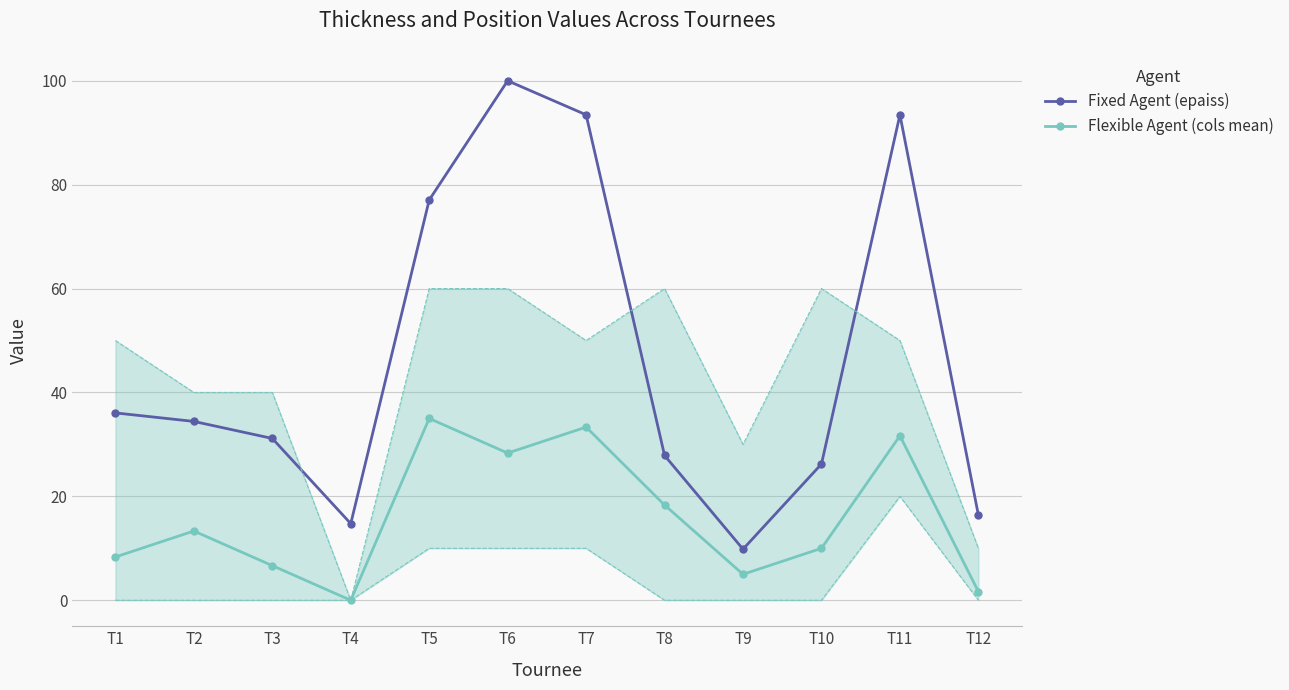

Where is the first local minimum for Flexible Agent (cols mean)?

T4